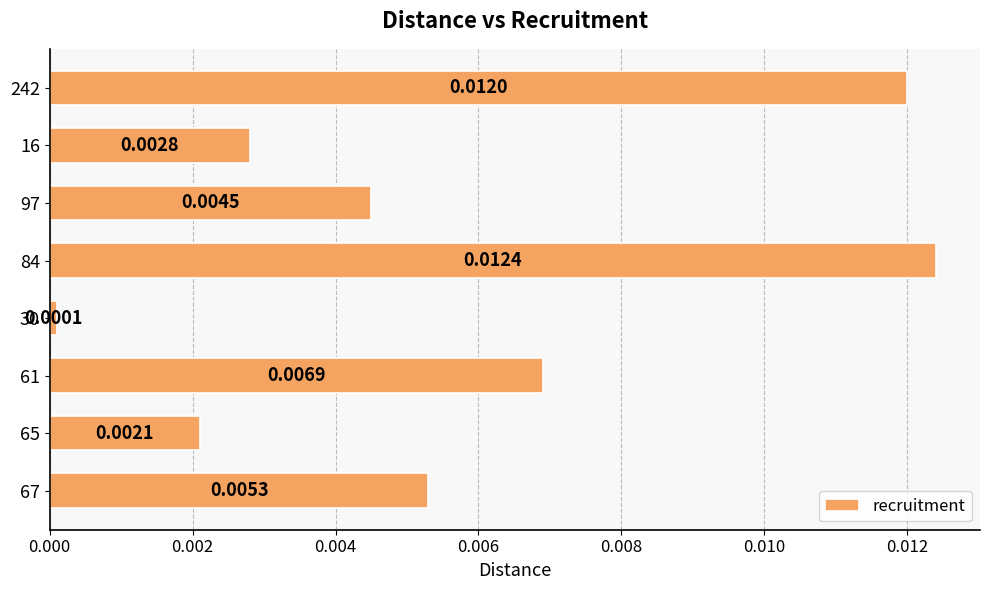

Which has a higher value, 97 or 65?

97